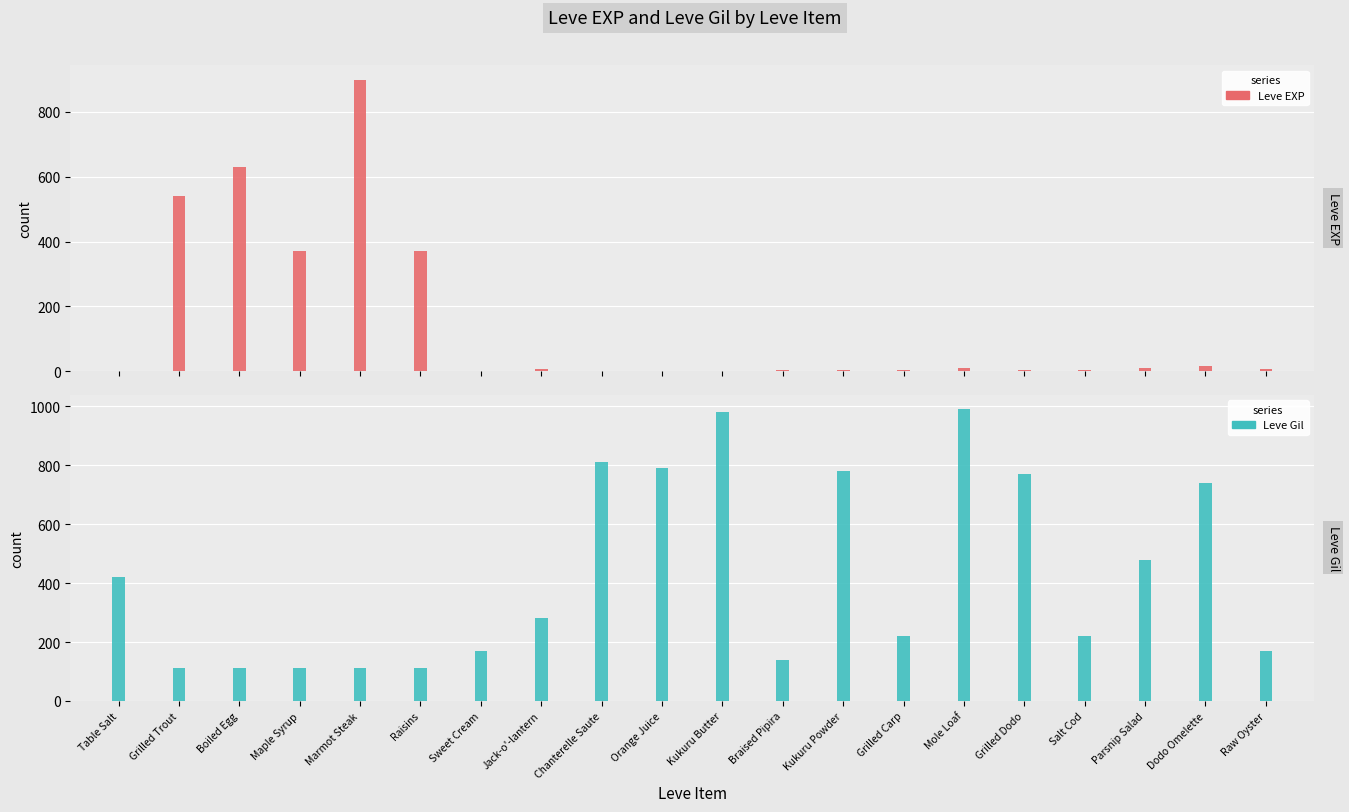

How many categories are shown in the chart?

20